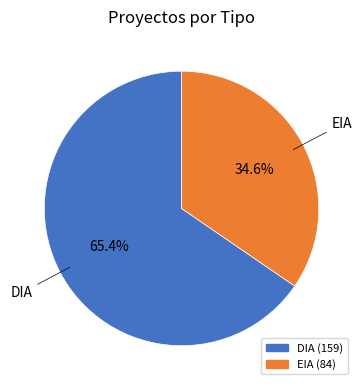

Is it true that EIA is 49% of the pie?

False